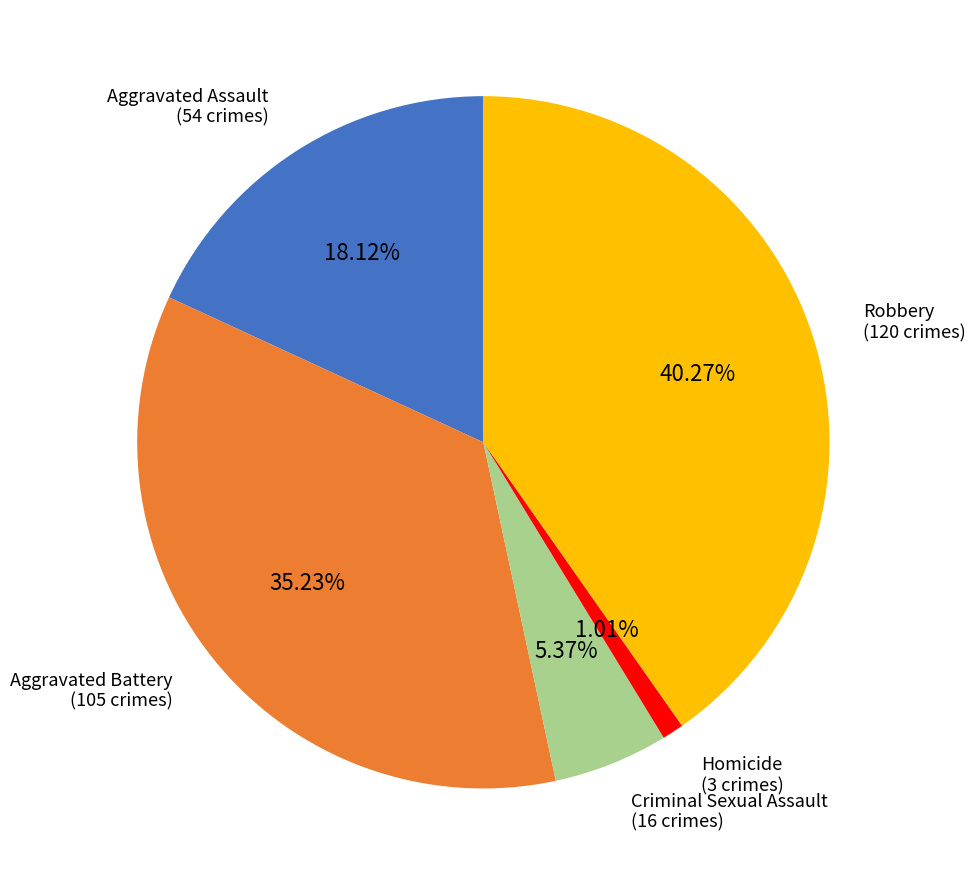

How many segments does this pie chart have?

5